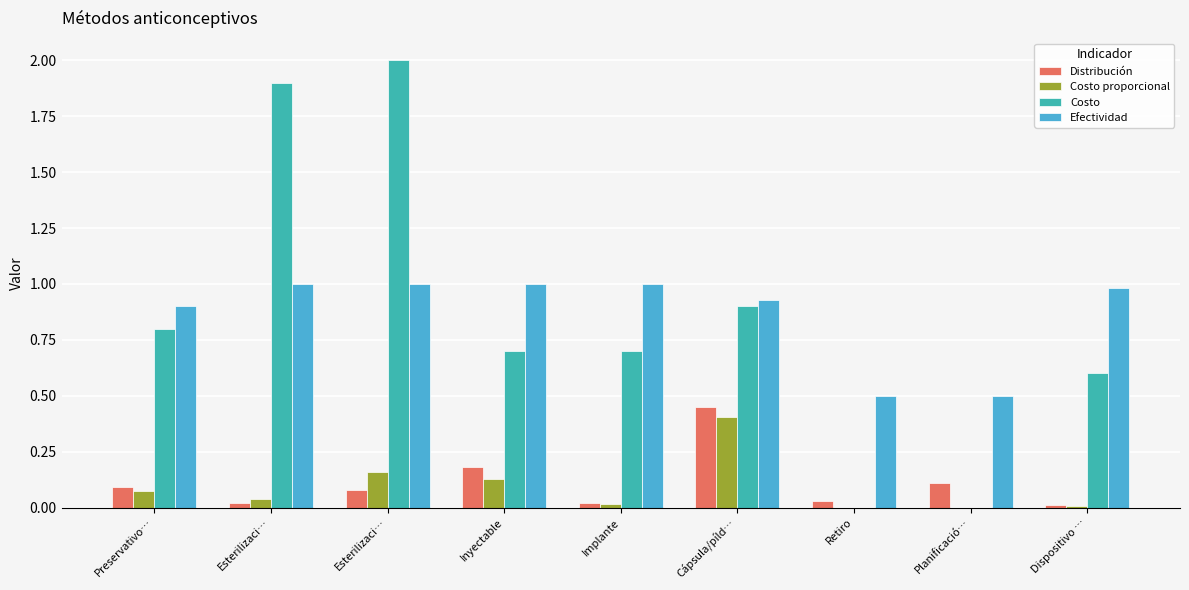

What is the maximum value shown in the chart?

2.0